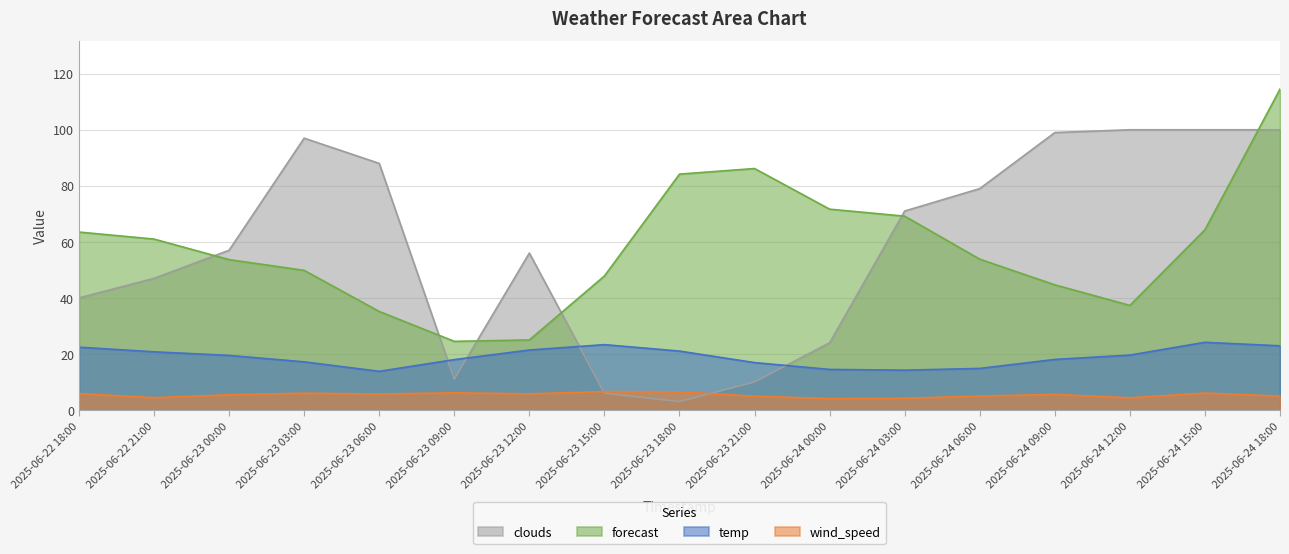

At how many categories does at least one series exceed 59?

13